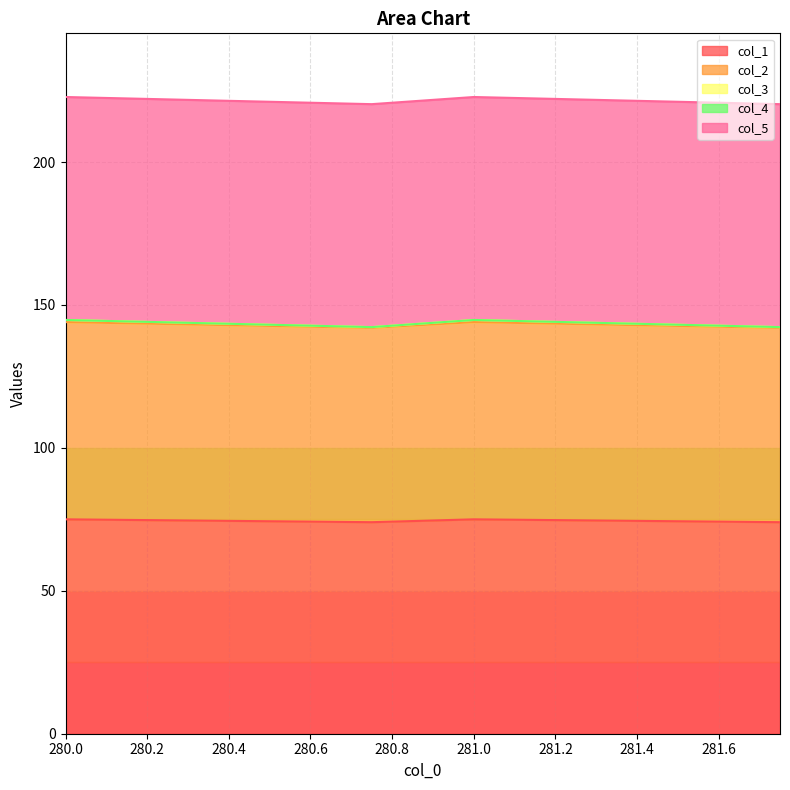

True or false: col_1 and col_3 intersect in this chart.

False